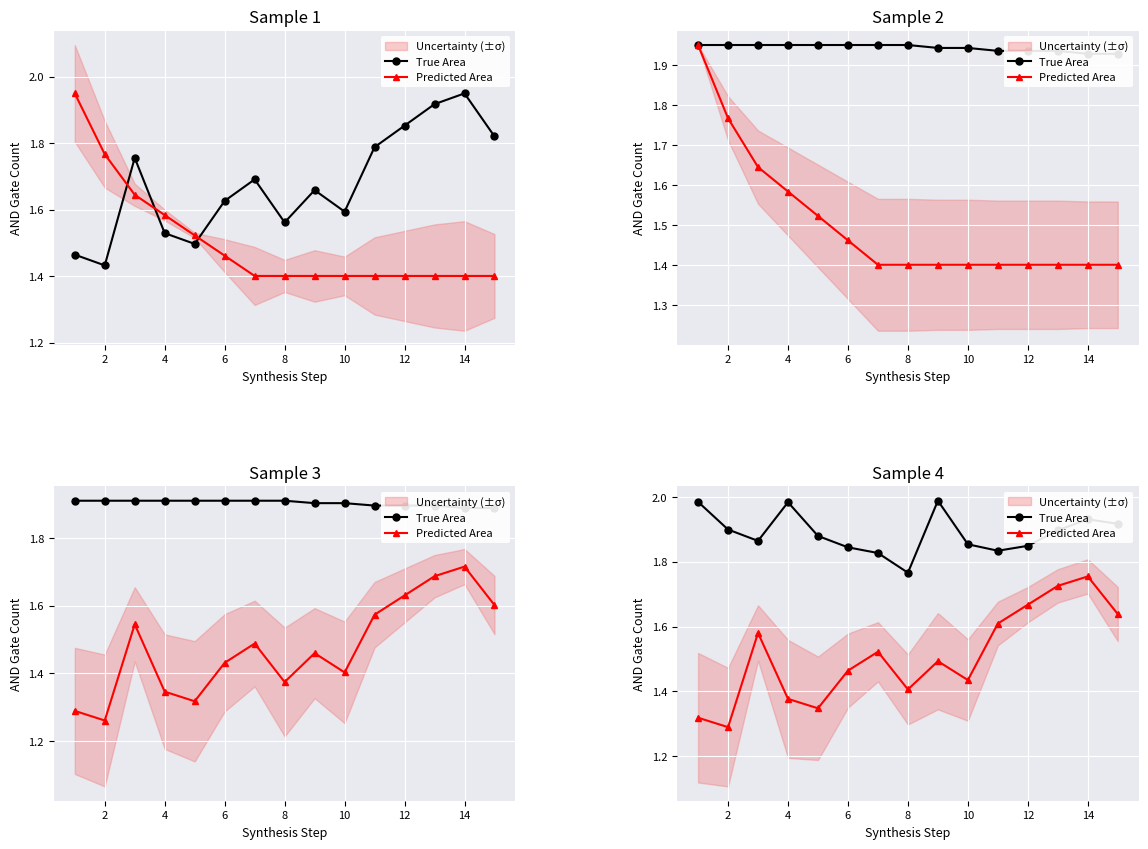

In Predicted Area, how many points are lower than both neighbors (excluding endpoints)?

4